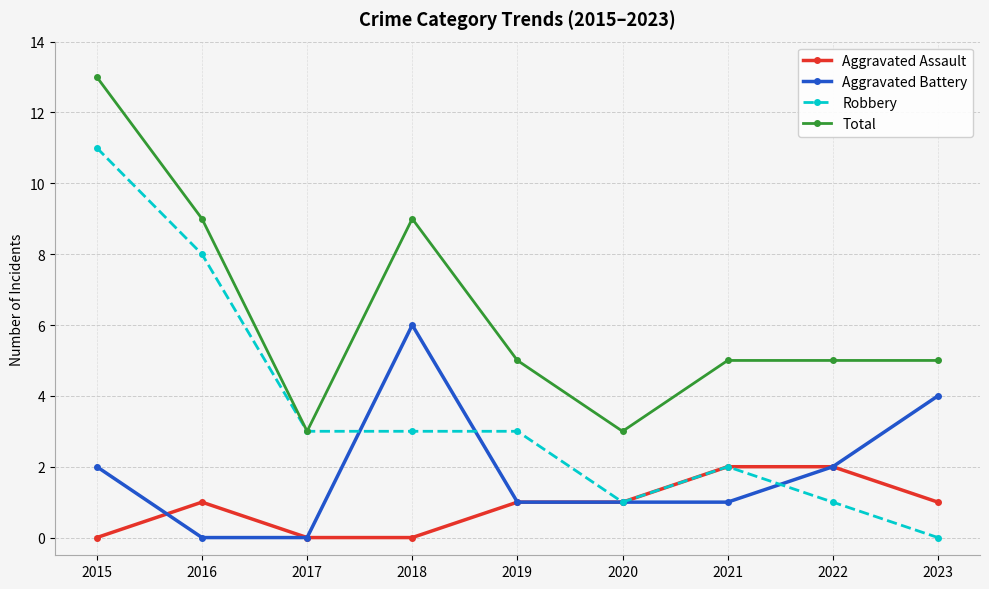

The value of Total at 2020 is 3. True or false?

True